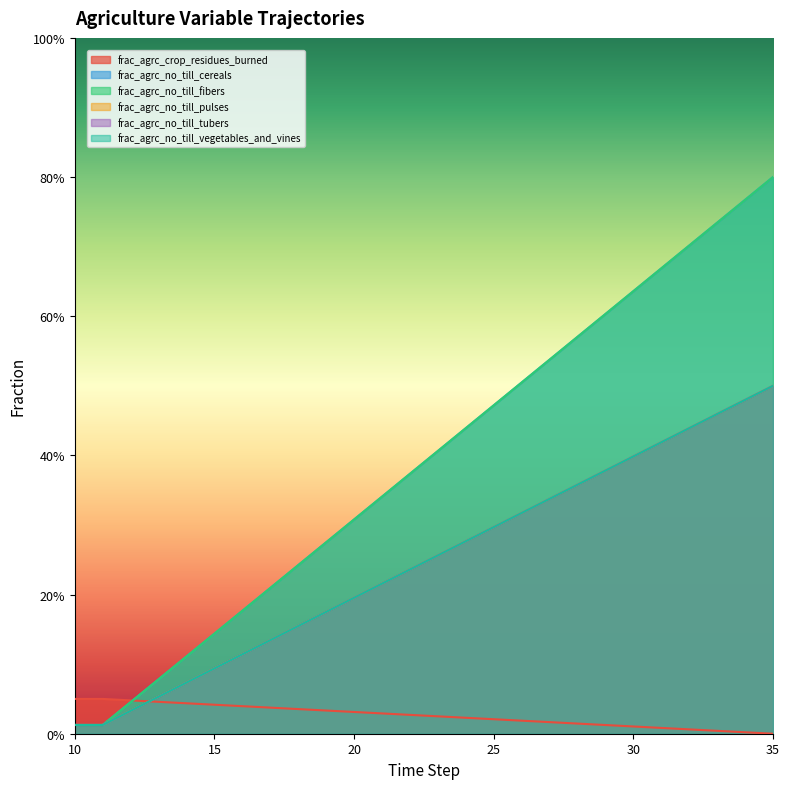

Rank the categories by frac_agrc_no_till_tubers value from highest to lowest.

35, 34, 33, 32, 31, 30, 29, 28, 27, 26, 25, 24, 23, 22, 21, 20, 19, 18, 17, 16, 15, 14, 13, 12, 10, 11